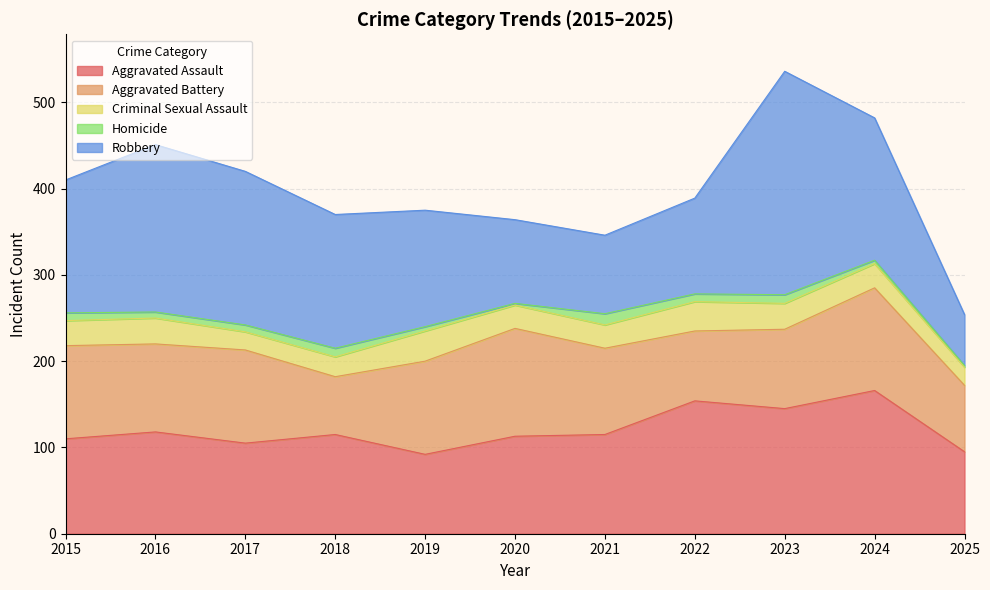

Where do Aggravated Assault and Aggravated Battery first cross each other?

2016 and 2017